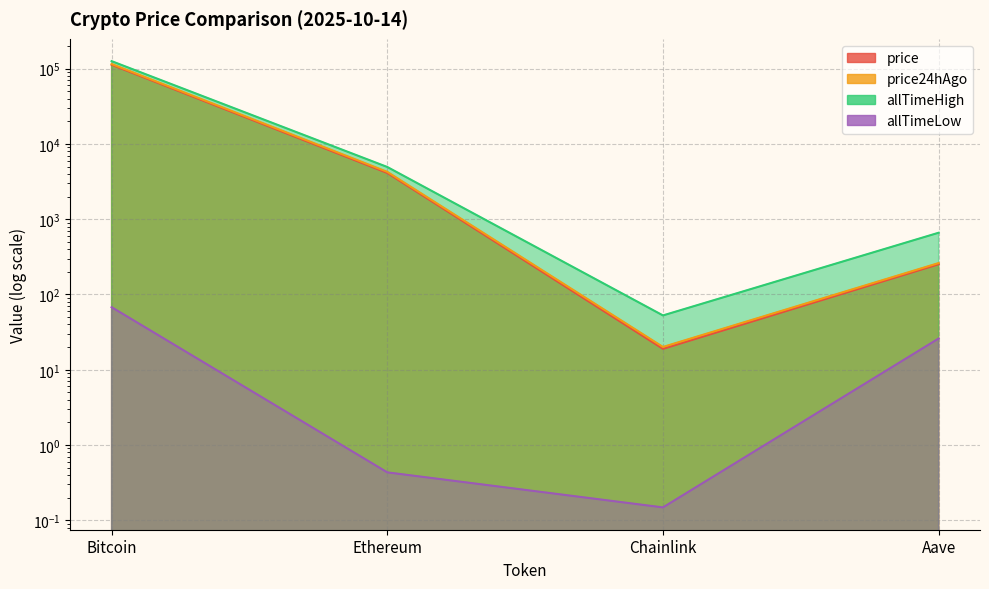

What is the greatest value displayed?

126080.0